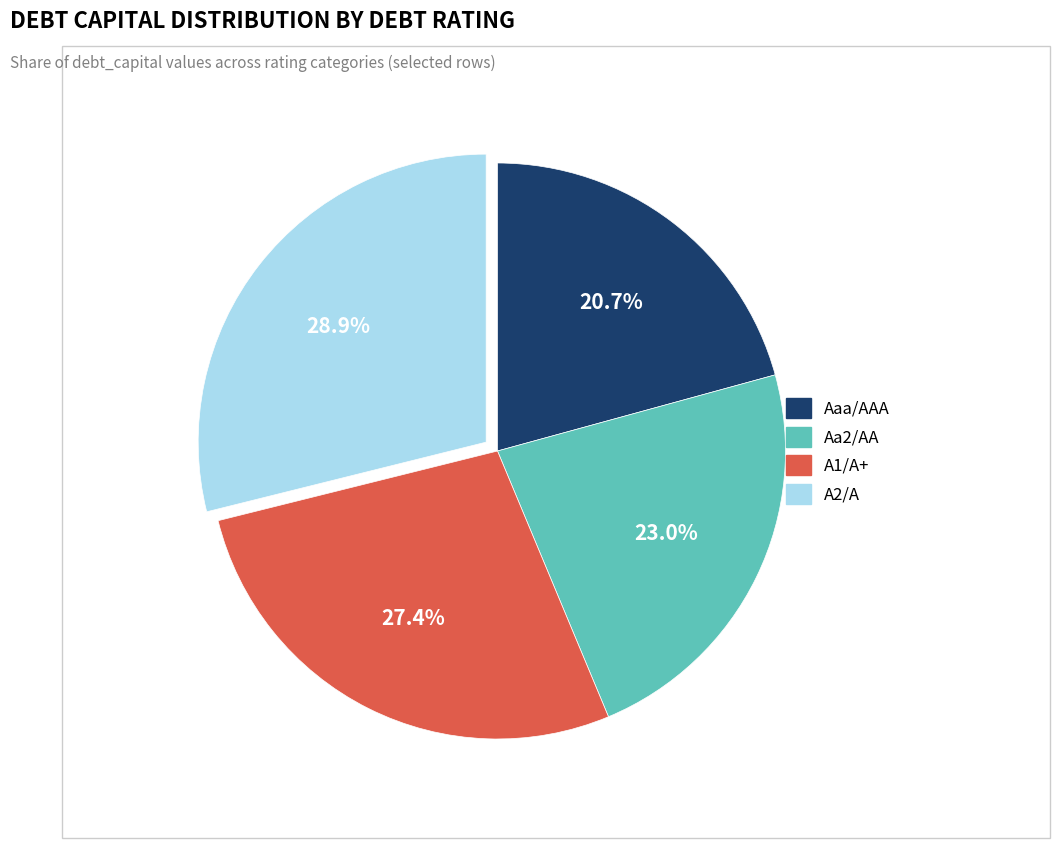

To the nearest percent, what is the difference between the largest and smallest slice percentages?

8%